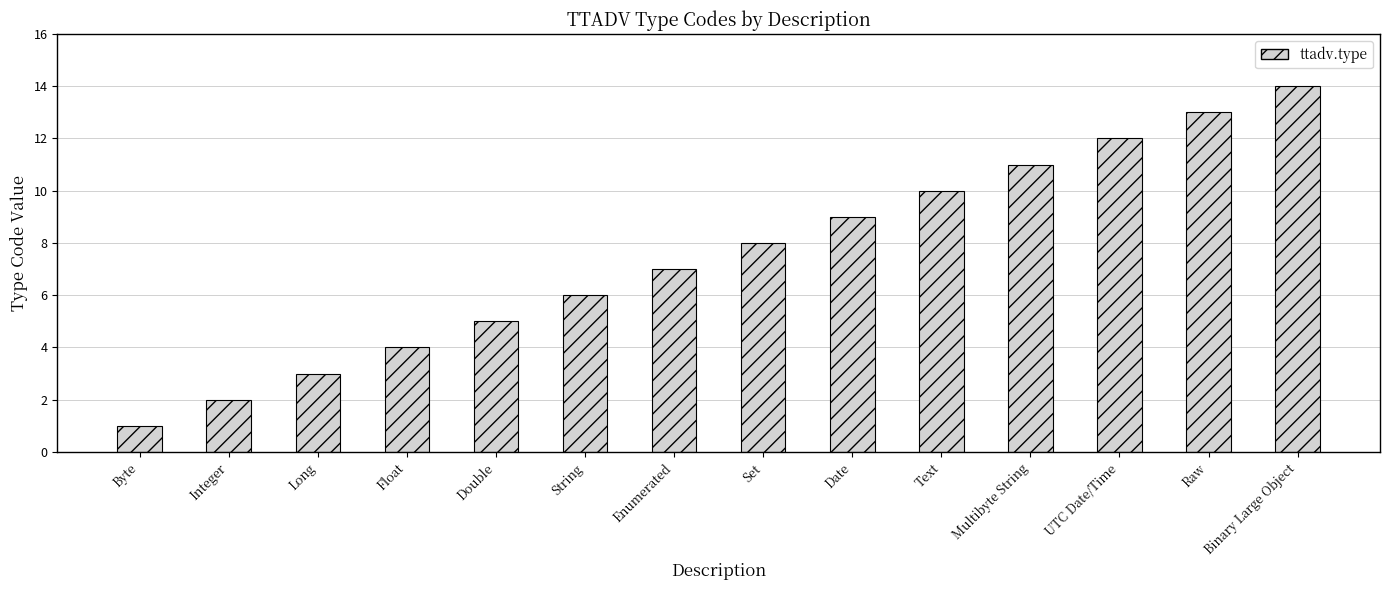

At which category does the chart reach its peak across all series?

Binary Large Object